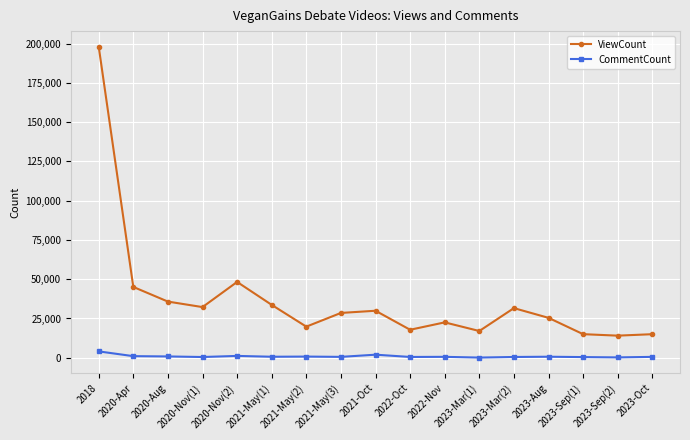

What is the average value of the ViewCount series?

37044